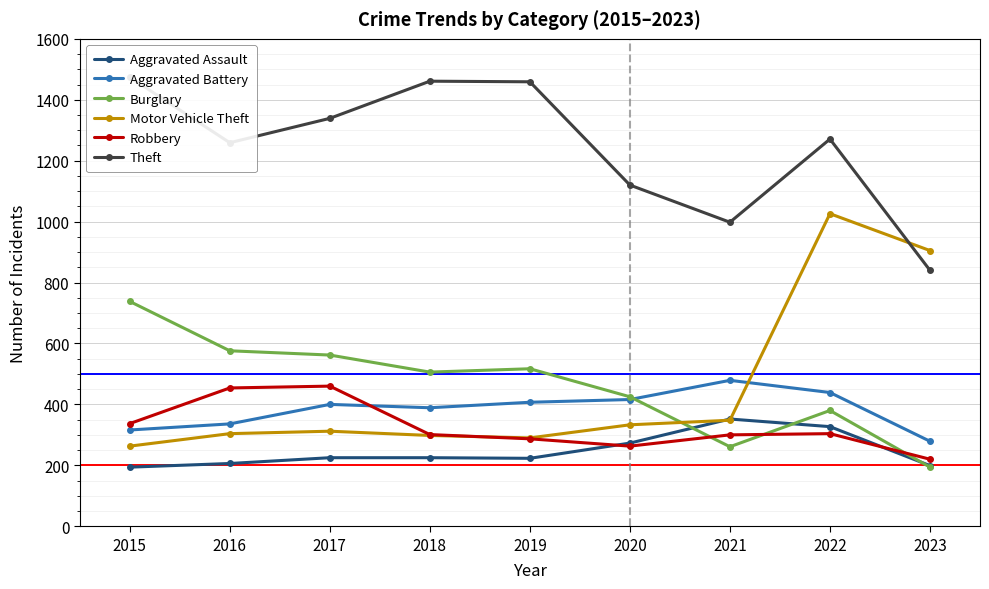

At which label is Aggravated Battery closest to 379?

2018